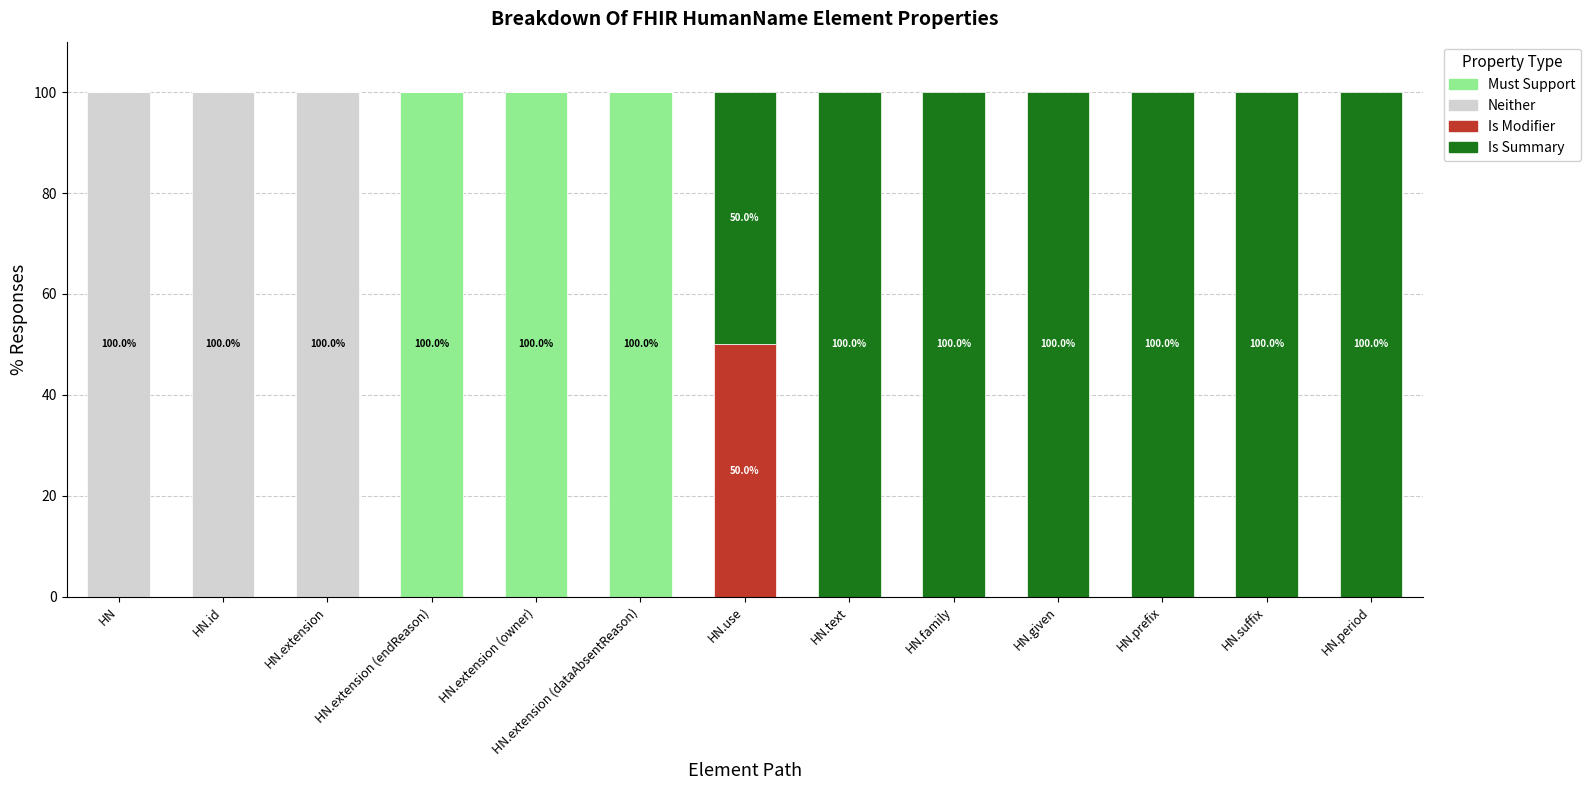

What is the total value across all series at HN.extension (dataAbsentReason)?

100